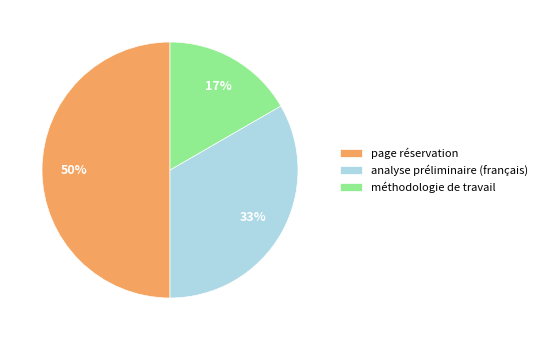

To the nearest percent, what is the average slice percentage?

33%